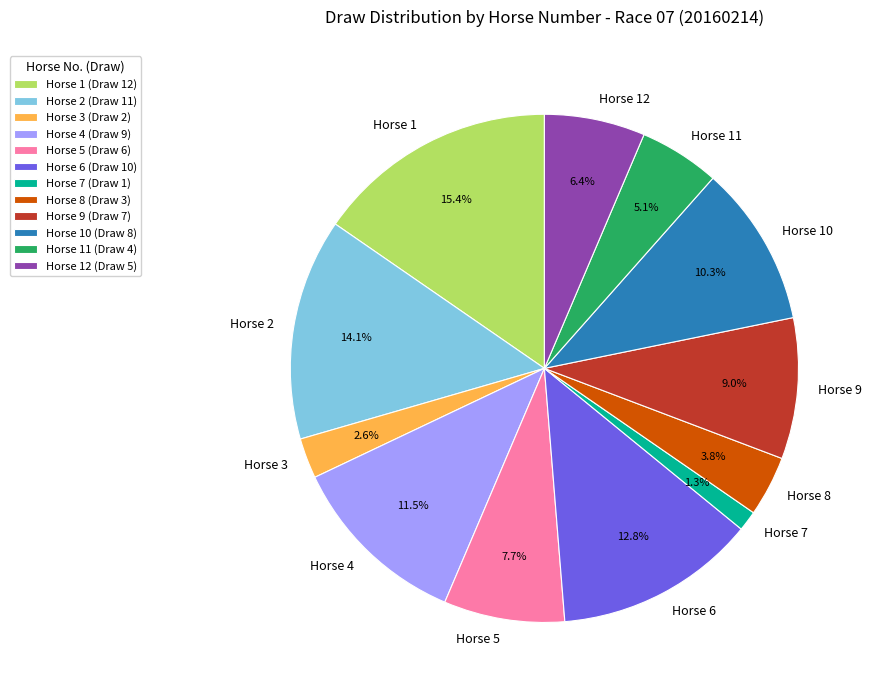

Combined, do Horse 2 and Horse 1 account for over 50%?

No